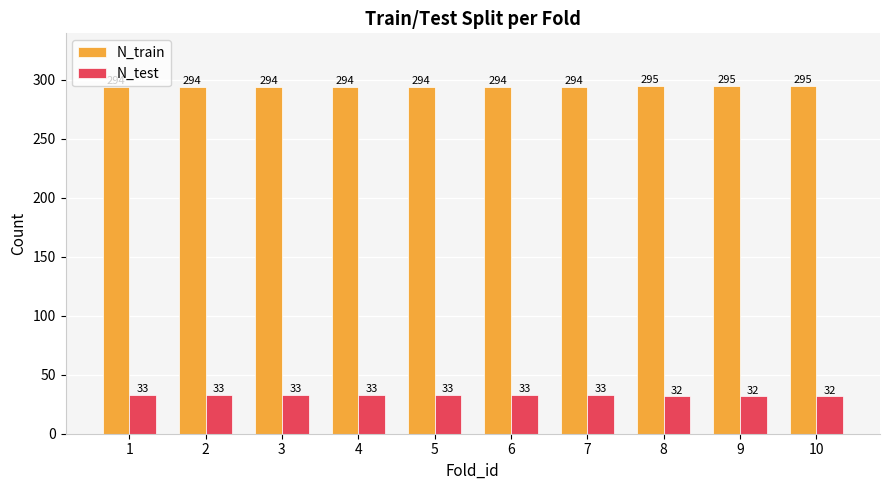

The N_train series shows 79 at 2. True or false?

False